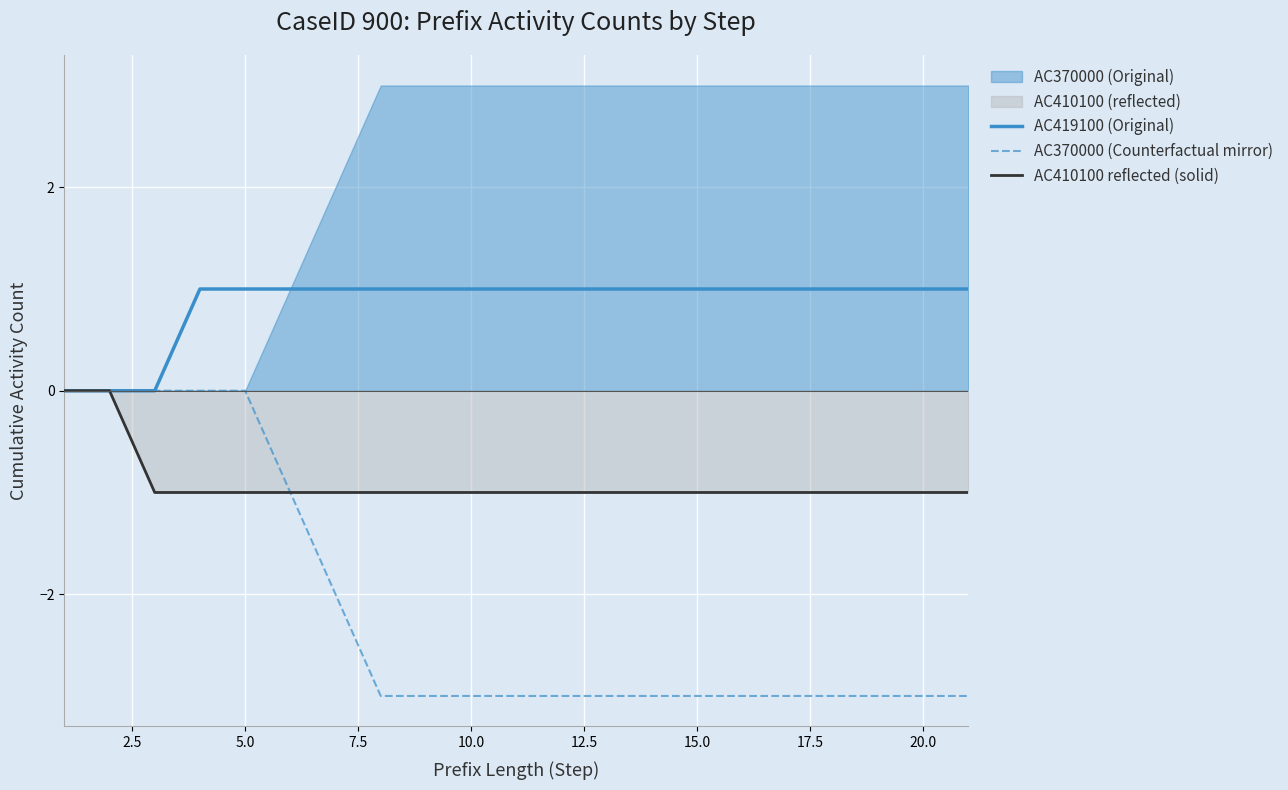

True or false: AC419100 (Original) and AC370000 (Counterfactual mirror) intersect in this chart.

False